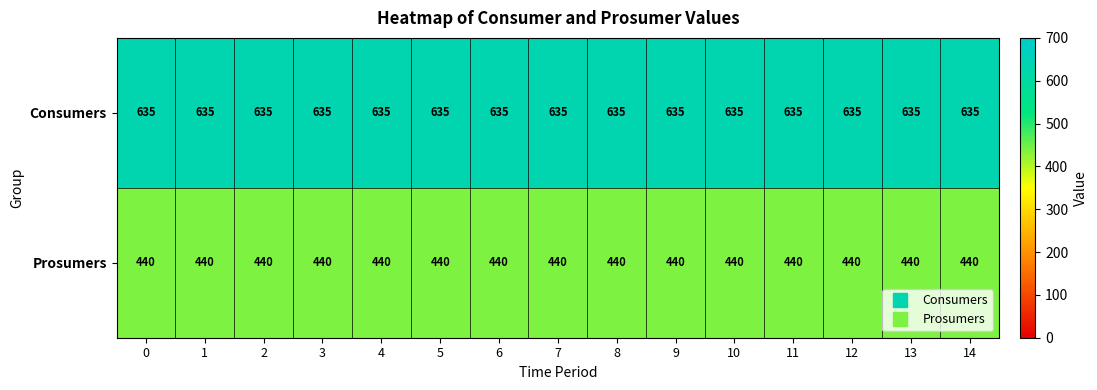

At how many categories does at least one series exceed 569?

15